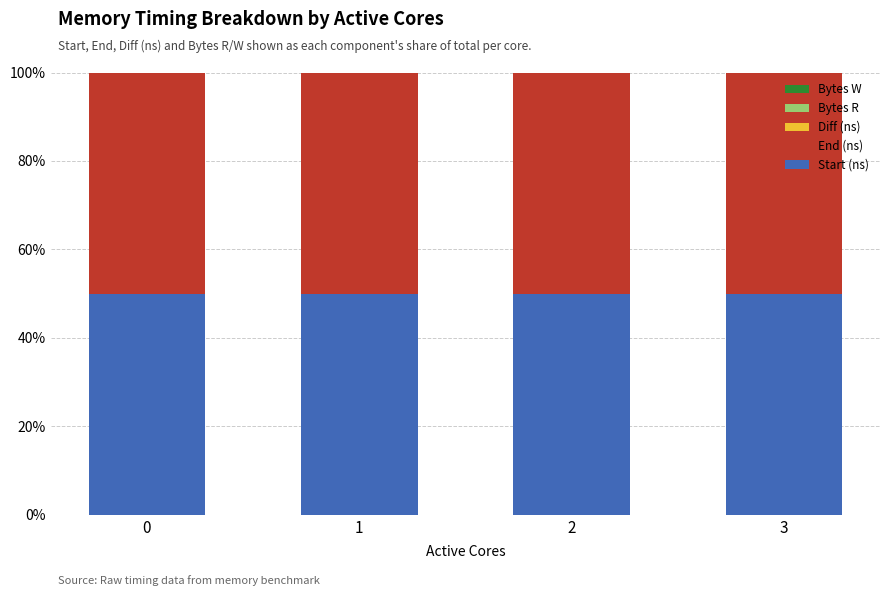

Does the chart contain stacked bars?

Yes